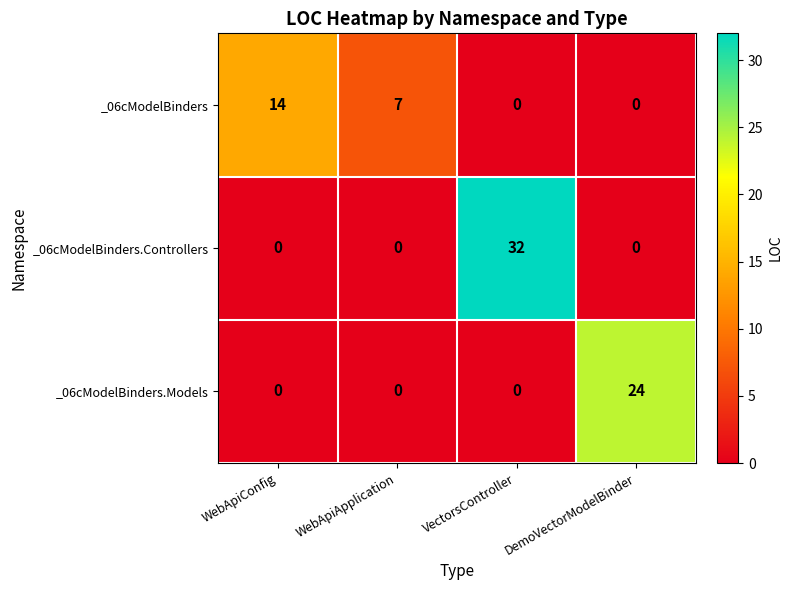

List the series in order of their overall mean, highest first.

_06cModelBinders.Controllers, _06cModelBinders.Models, _06cModelBinders